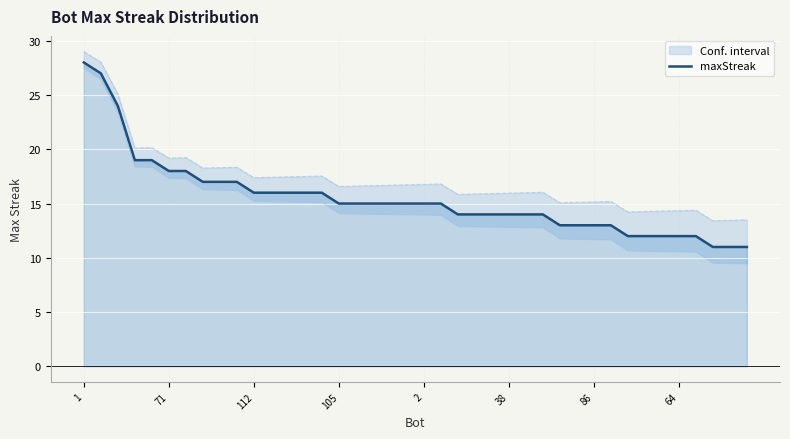

What is the minimum value for maxStreak?

11